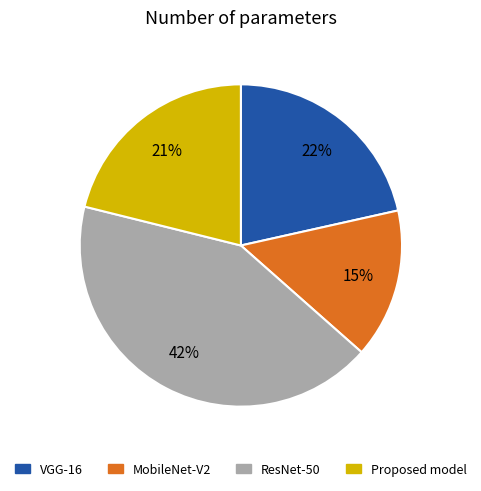

To the nearest percent, what is the average slice percentage?

25%